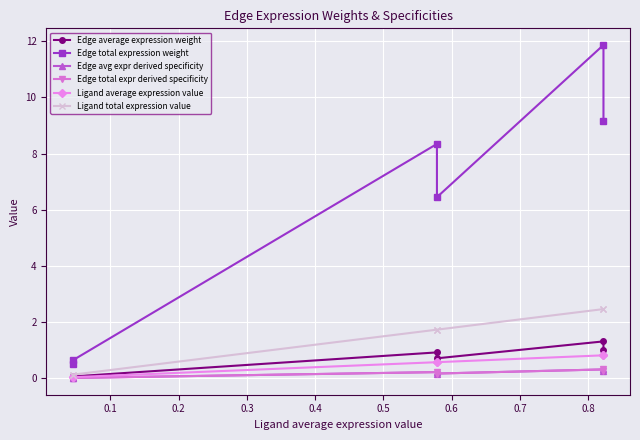

Does the chart display data point markers on the line(s)?

Yes